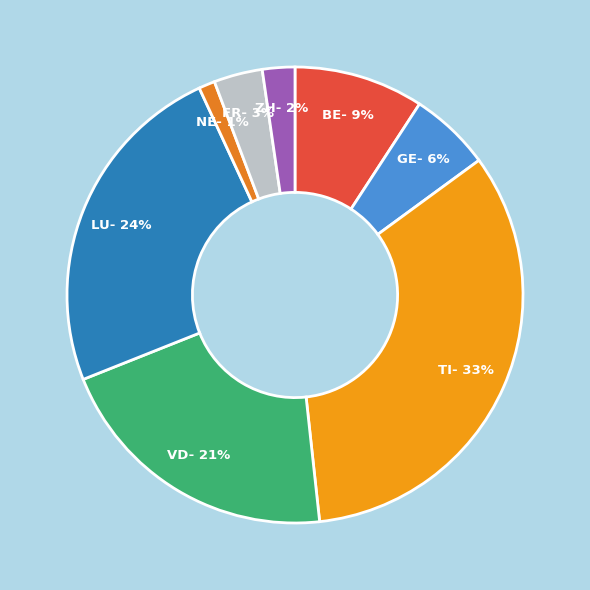

True or false: LU accounts for 7% of the total.

False